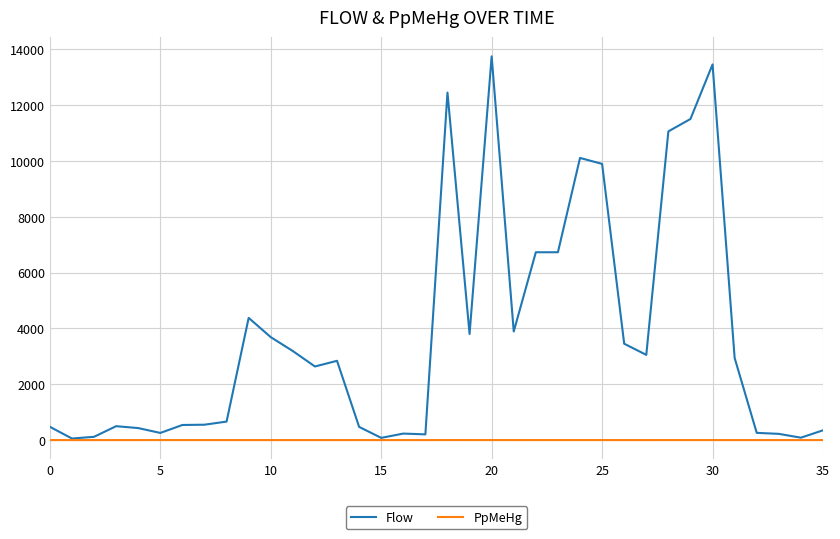

Which series has the largest total across all categories?

Flow